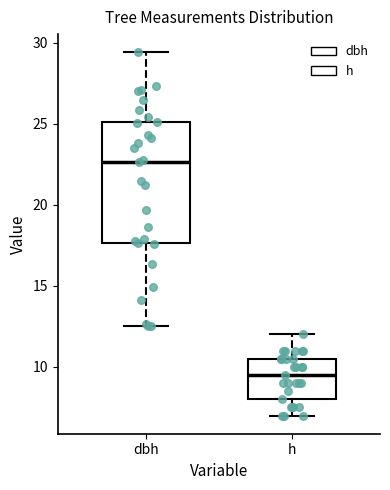

Which box has the highest median line?

dbh